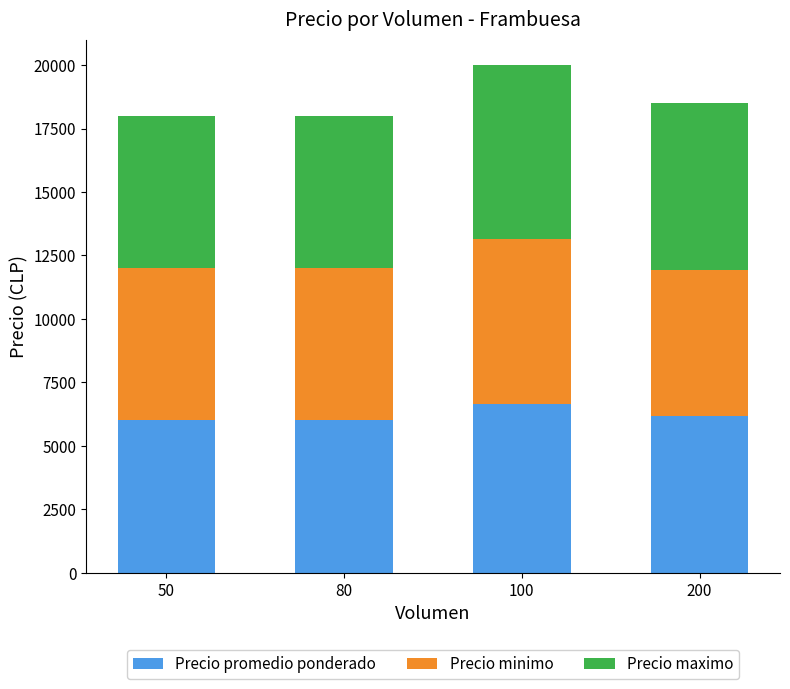

What is the approximate value of Precio promedio ponderado at 100, to the nearest 50?

6650